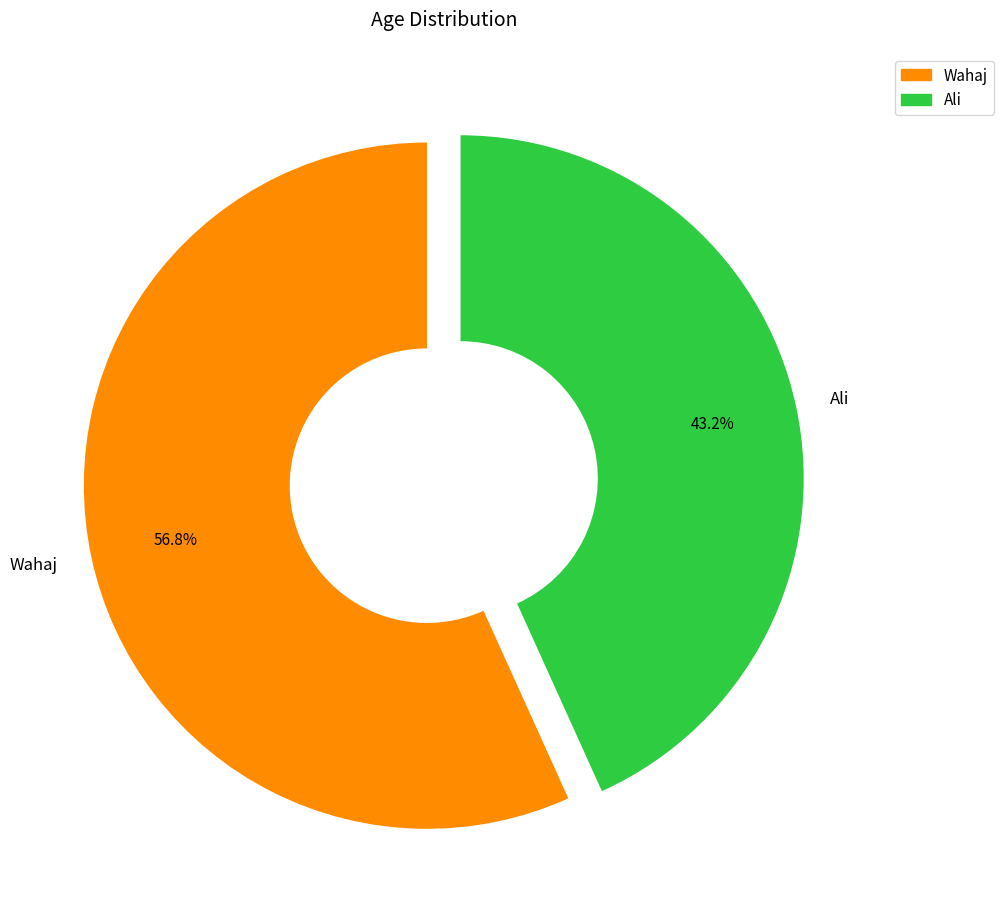

What is the ratio of the value at Wahaj to the value at Ali?

1.3